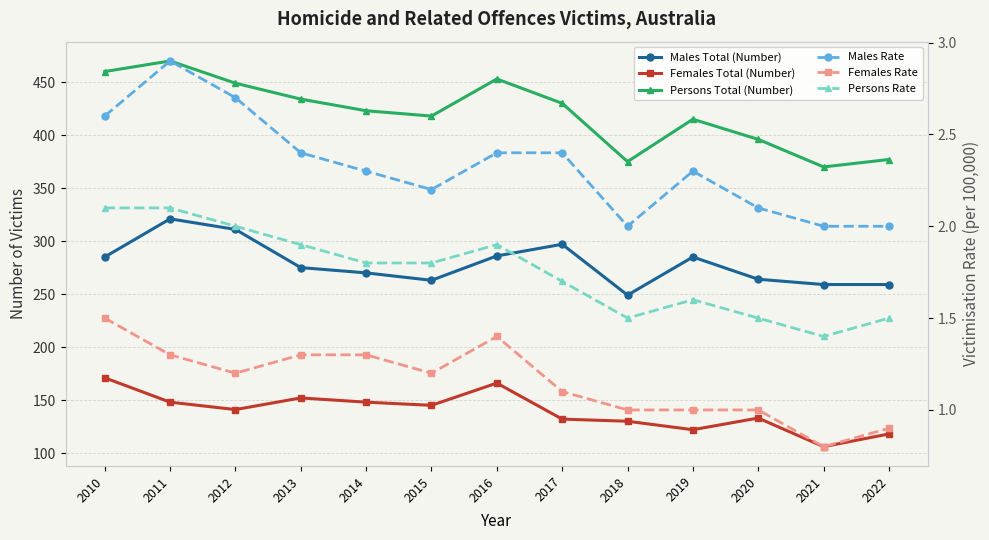

At which label does Females Total (Number) first exceed 141?

2010